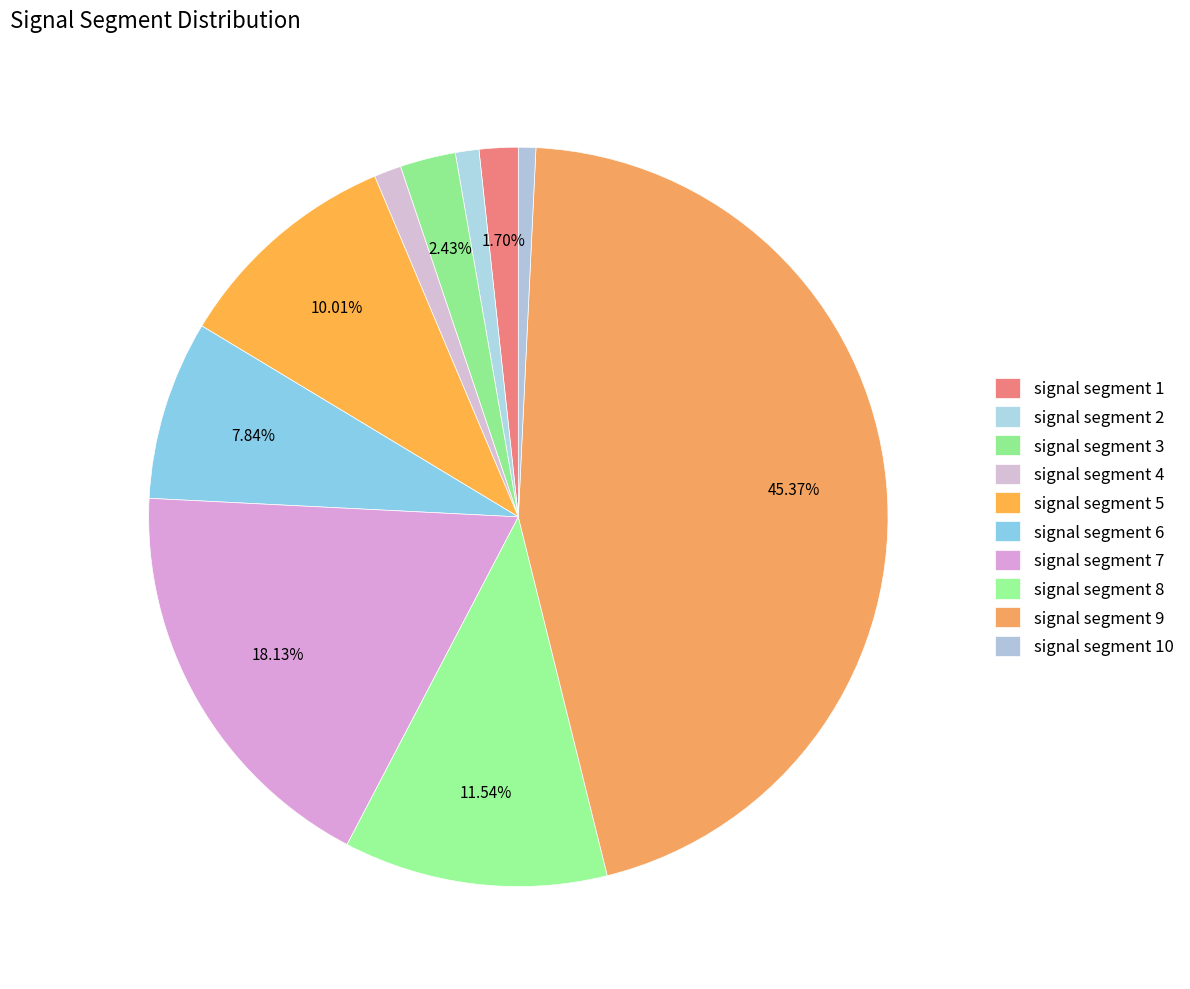

Is signal segment 1 the majority of the pie?

No